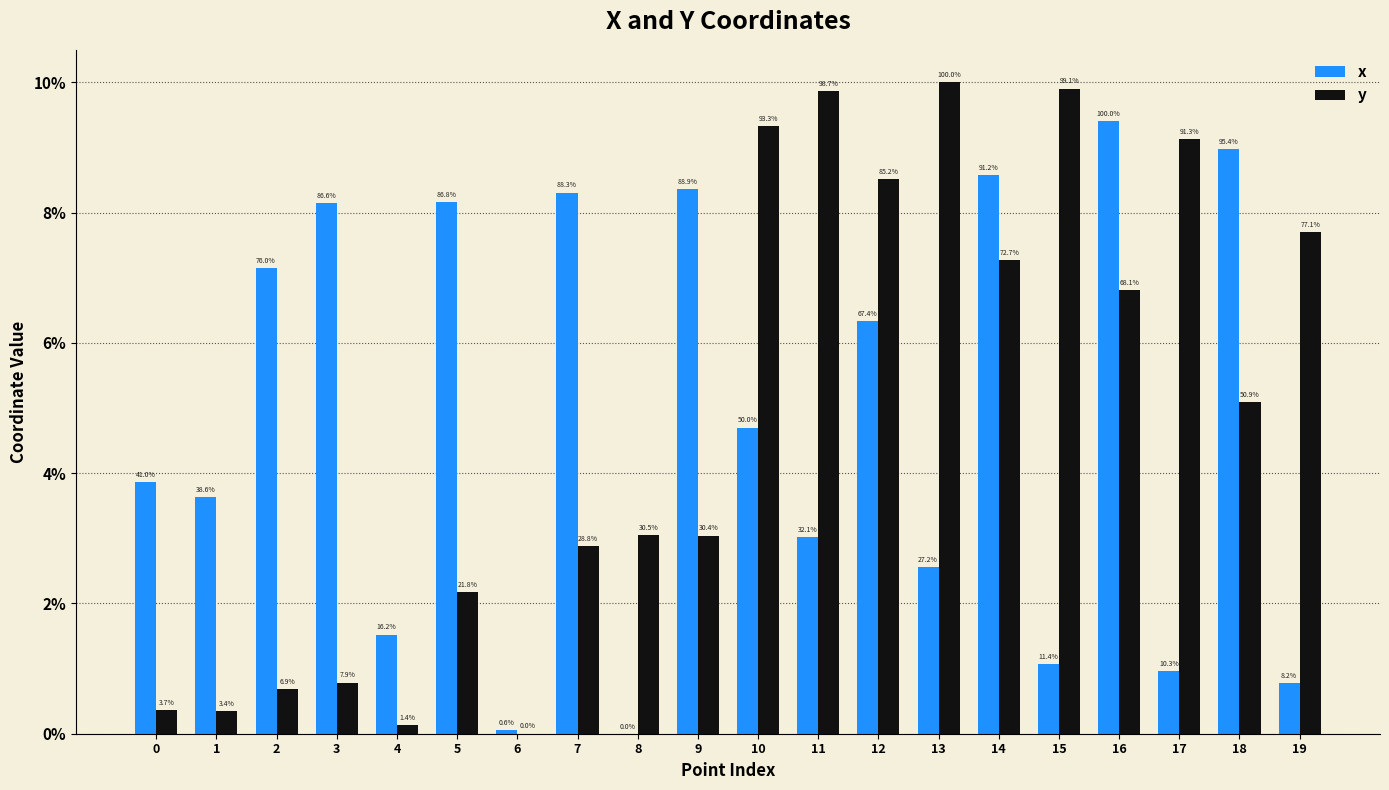

Are the bars grouped side by side (vs. stacked)?

Yes